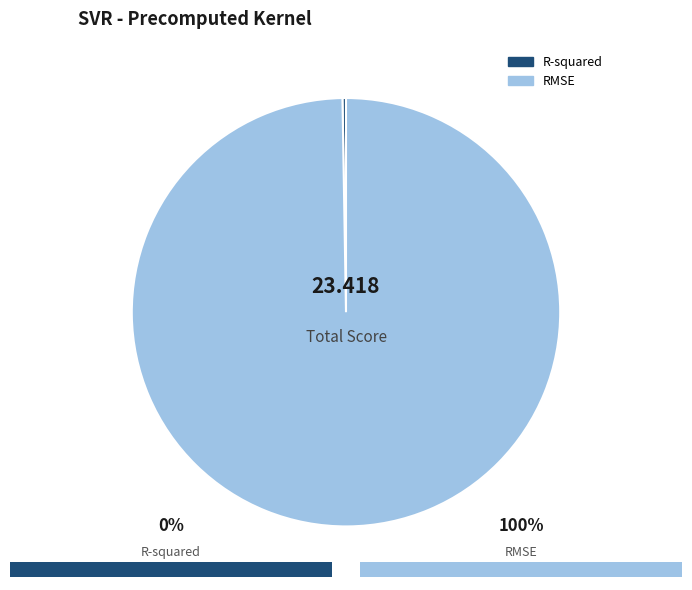

Count the number of slices in the pie.

2